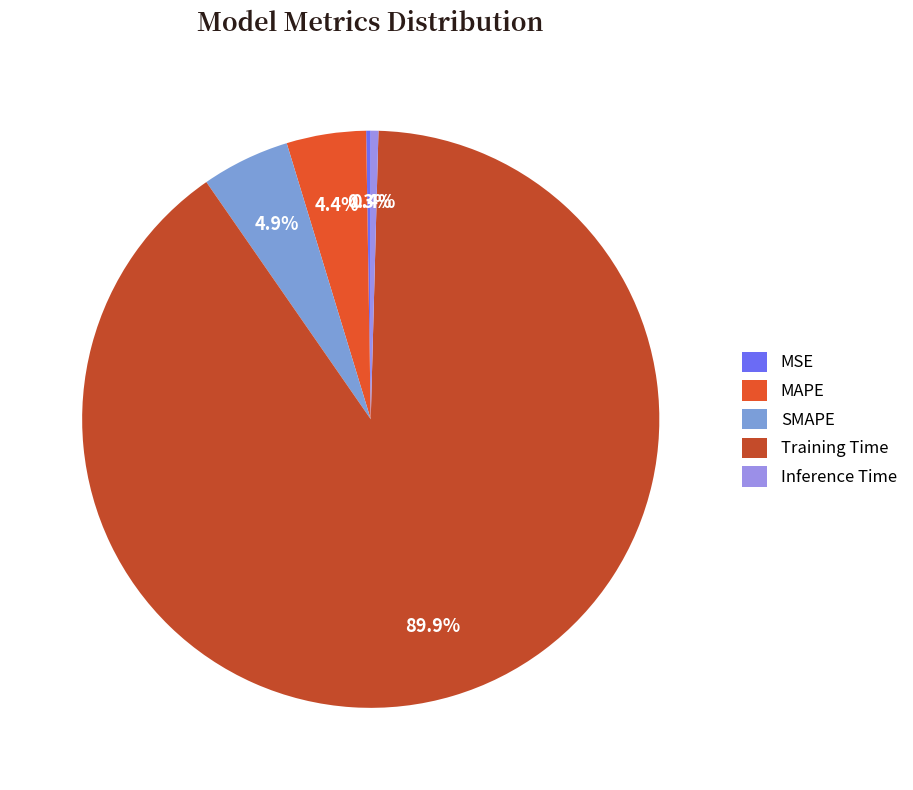

To the nearest percent, what percentage of the pie is MAPE?

4%